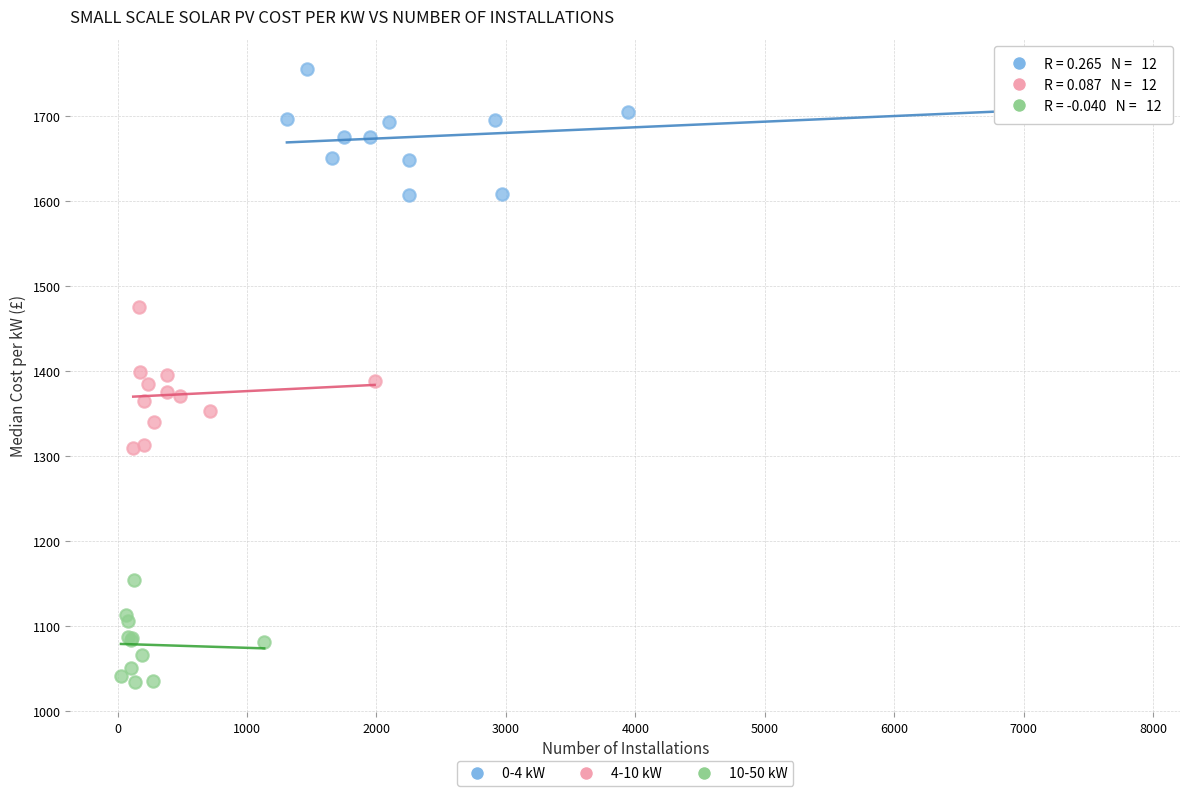

Which series reaches the maximum Y coordinate?

0-4 kW